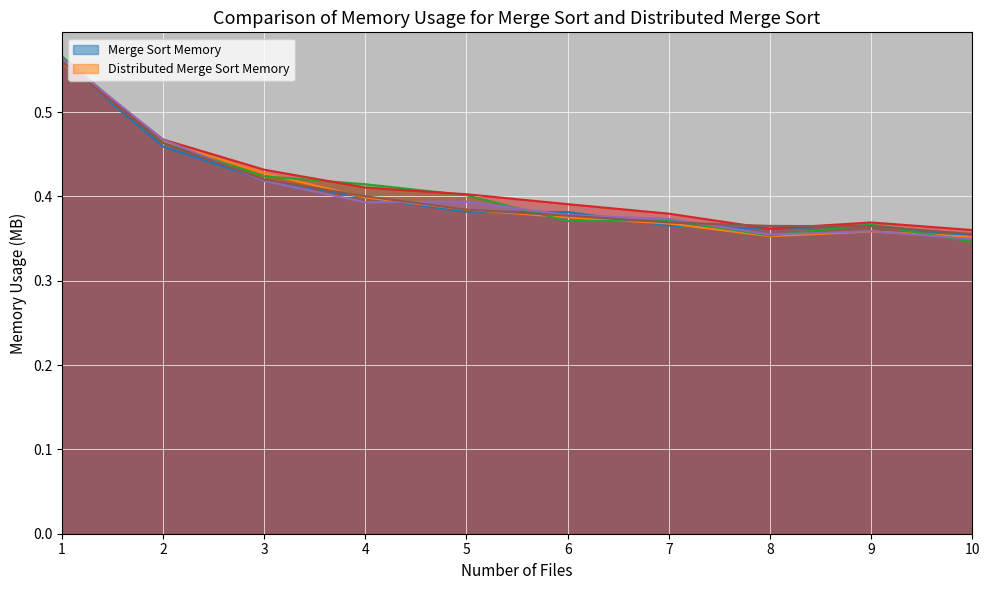

What is the minimum value for Row 0?

0.4